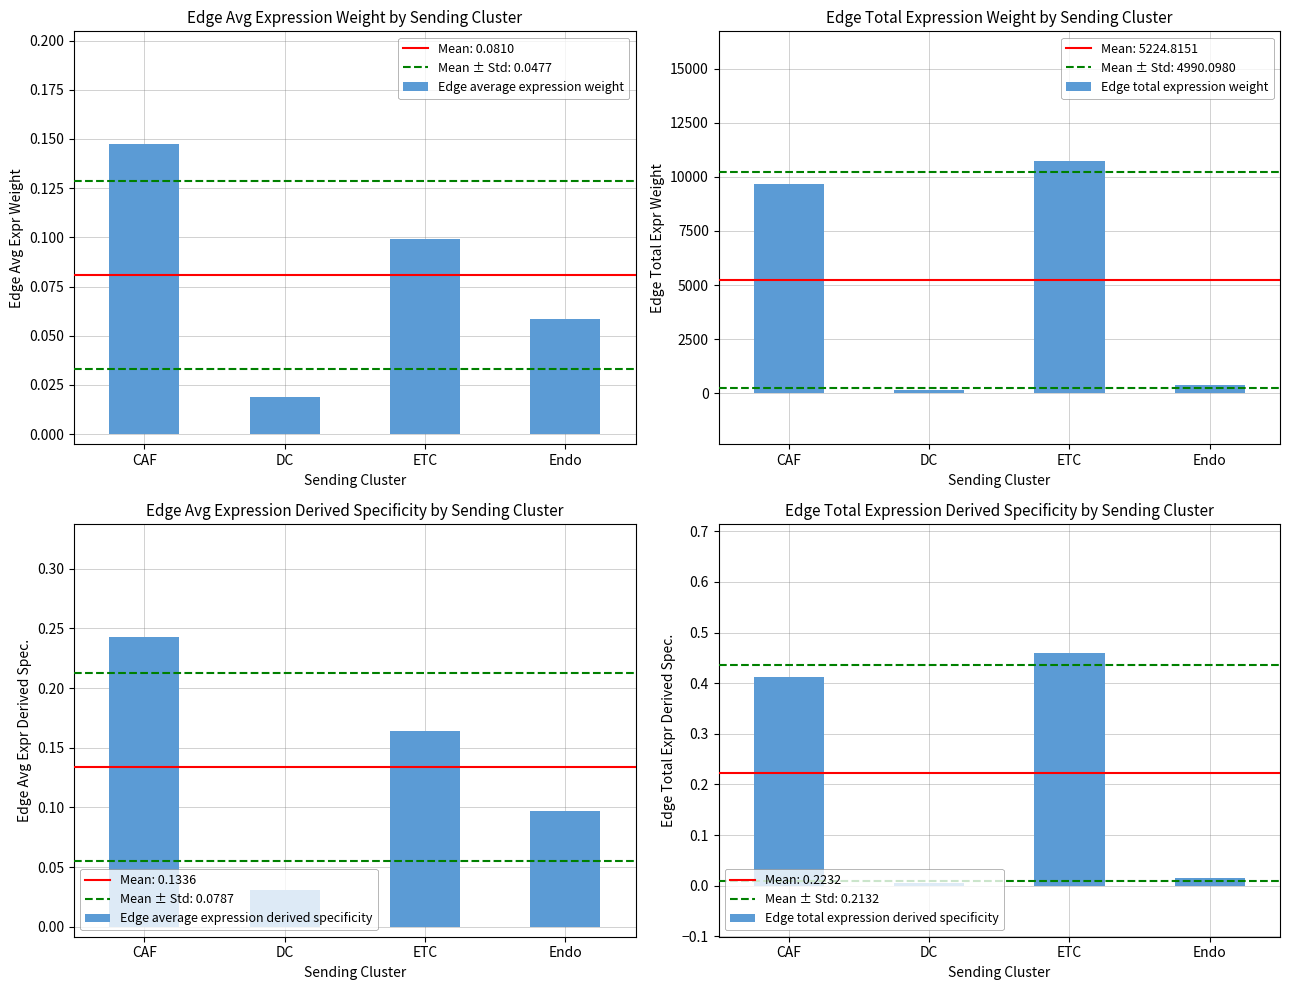

What is the sum of all Edge average expression derived specificity values?

0.5